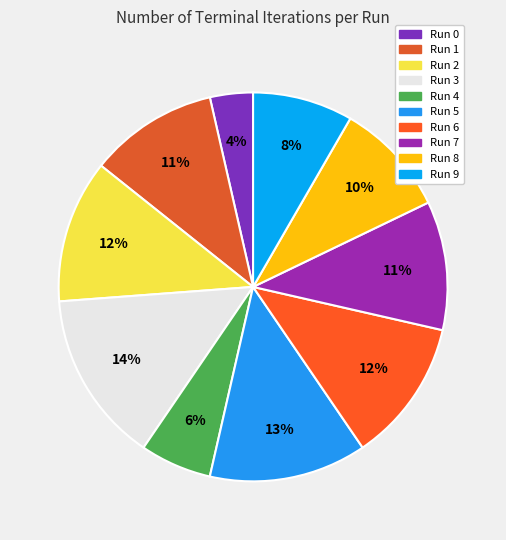

Which has a higher value, Run 3 or Run 4?

Run 3